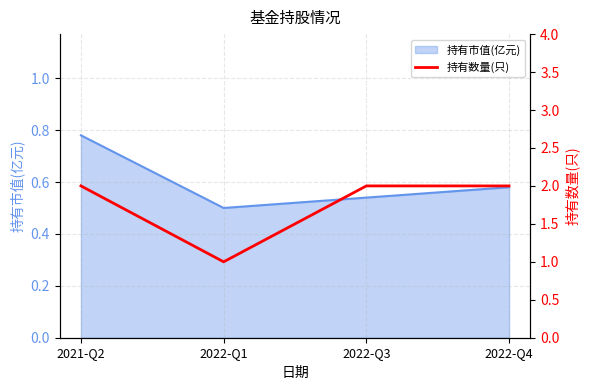

At which category does the chart reach its peak across all series?

2021-Q2